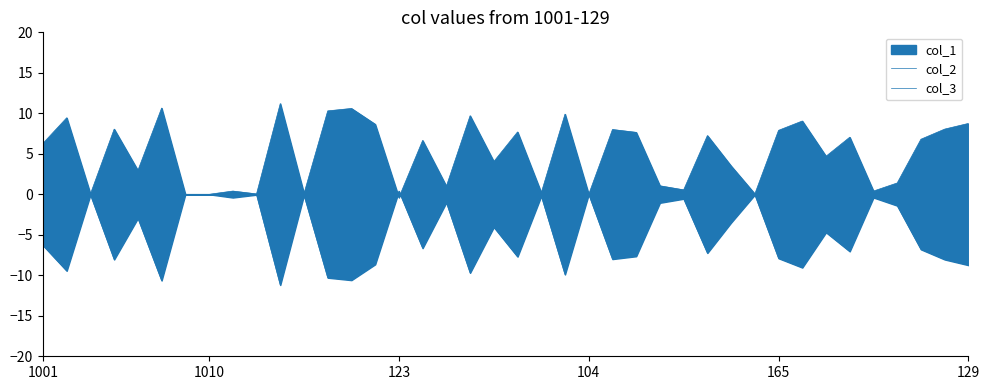

Where is the first local maximum for col_3?

123